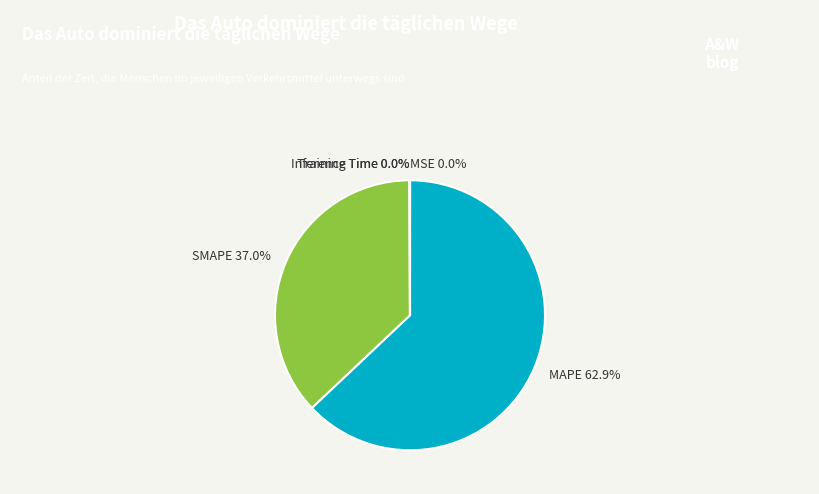

What portion of the pie excludes SMAPE?

63.0%